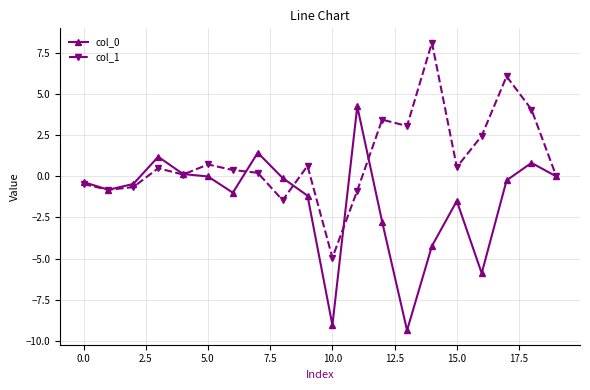

What is the value of the col_1 point at the 19th from the left?

4.1